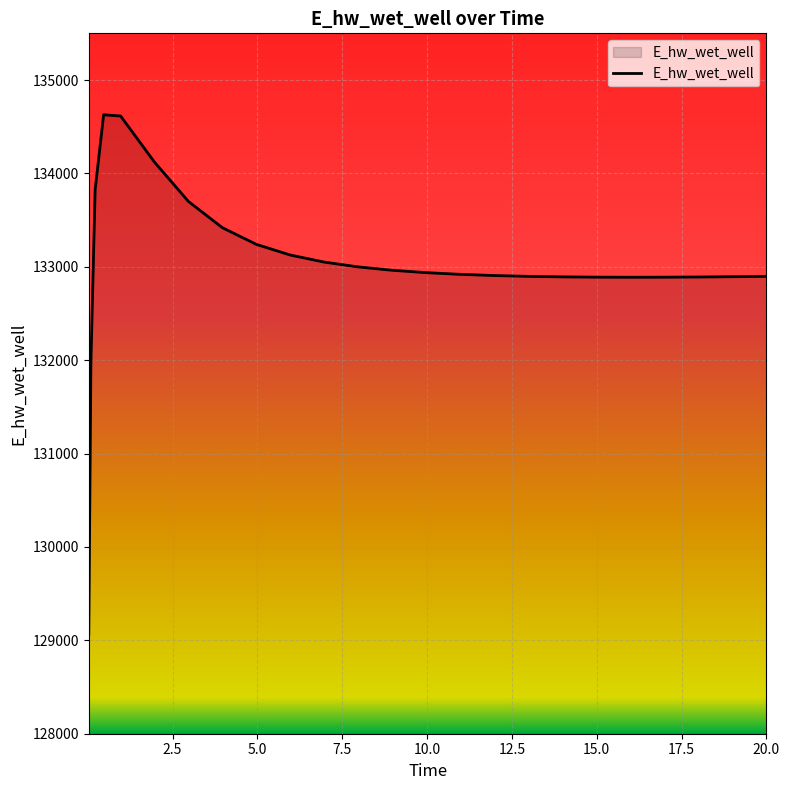

What is the difference between the maximum and minimum values?

5557.4